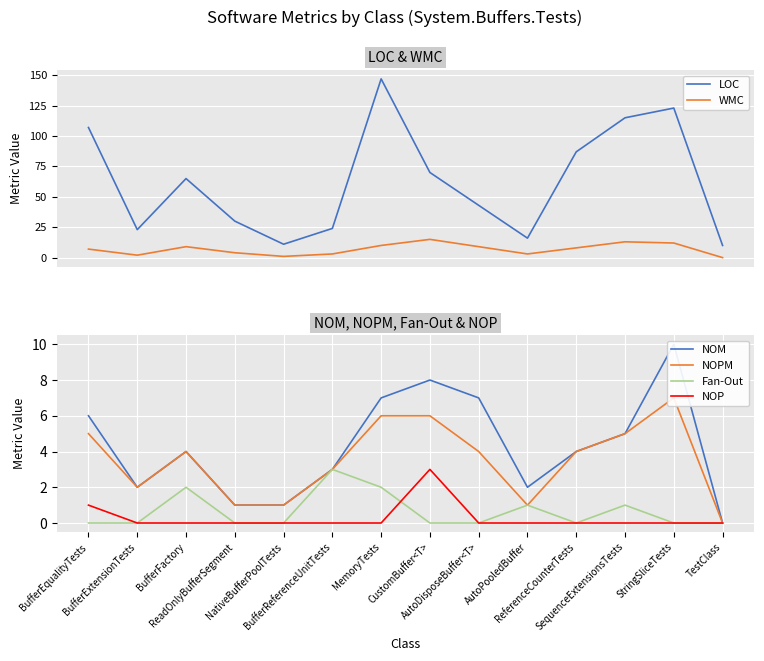

What are all the series names shown in the legend?

LOC, WMC, NOM, NOPM, Fan-Out, NOP